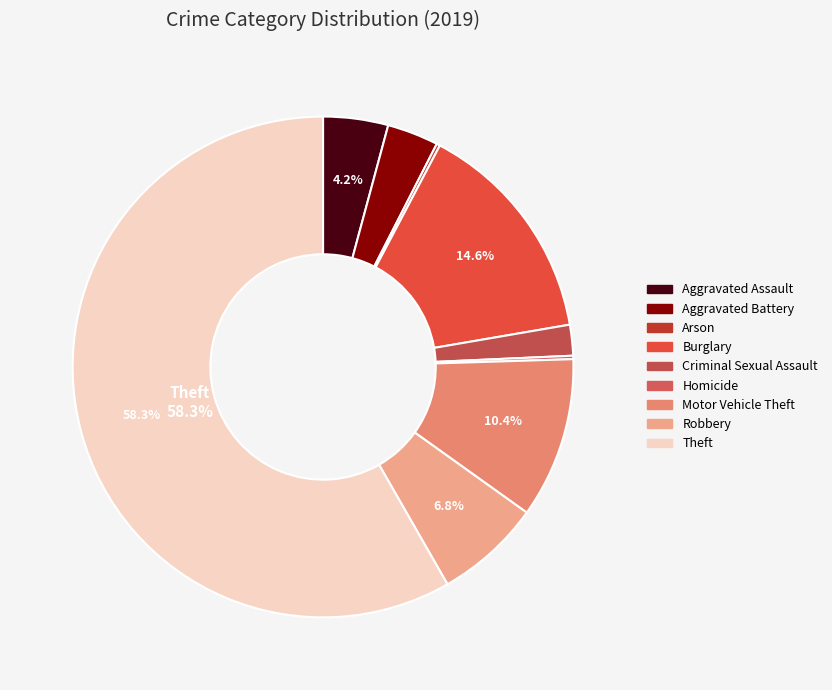

Which slice is the smallest?

Arson